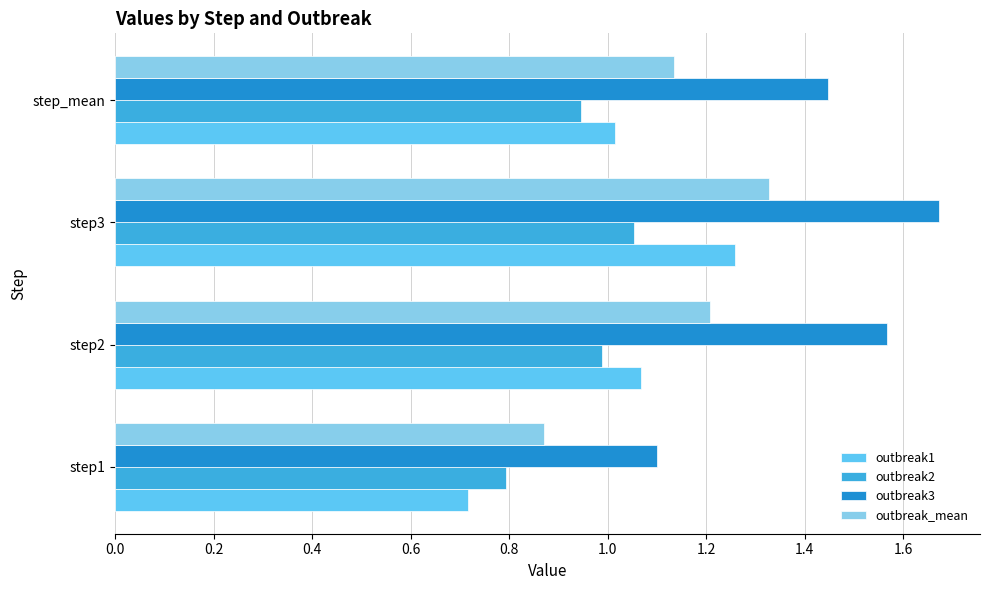

What is the difference between the maximum and minimum values in the outbreak2 series?

0.3